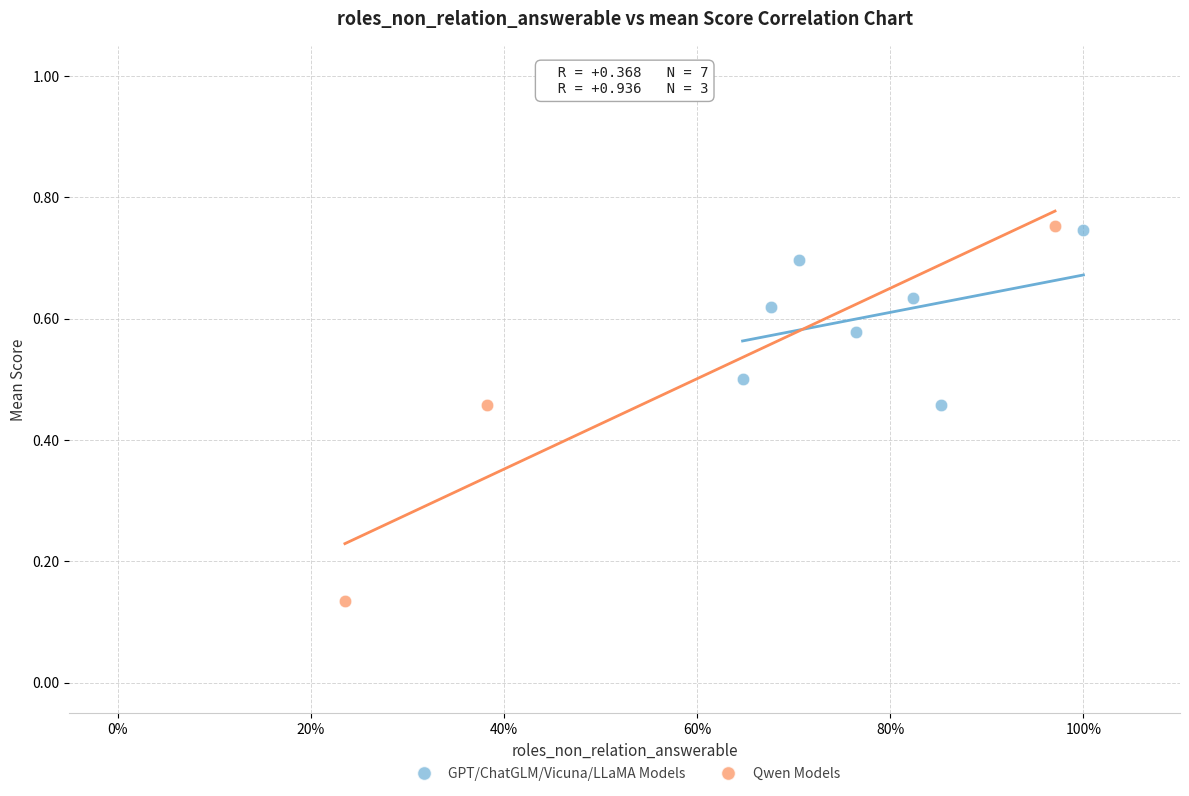

Which series has the widest spread of Y values?

Qwen Models